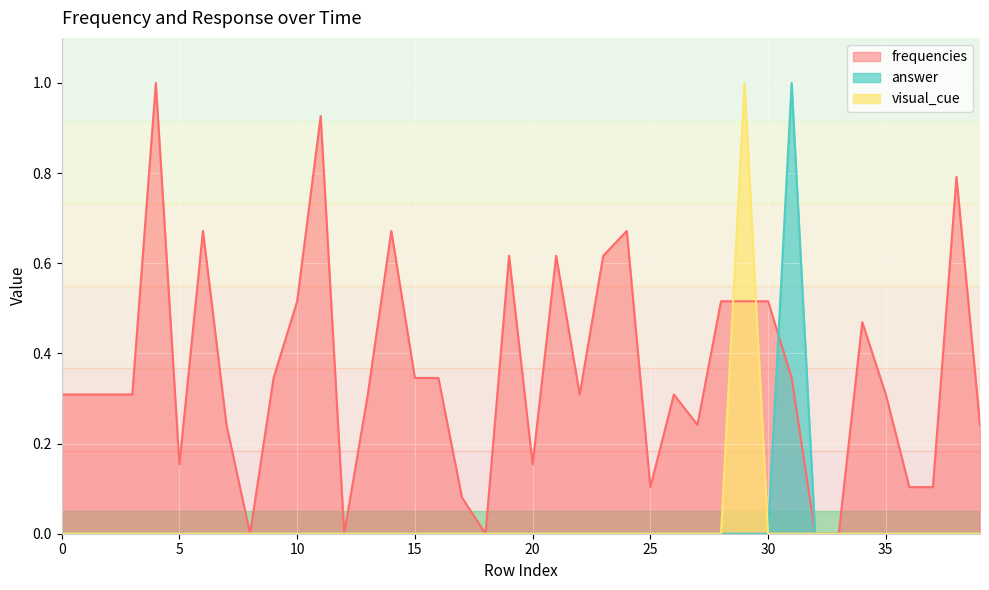

List the series in order of their peak value, highest first.

frequencies, answer, visual_cue